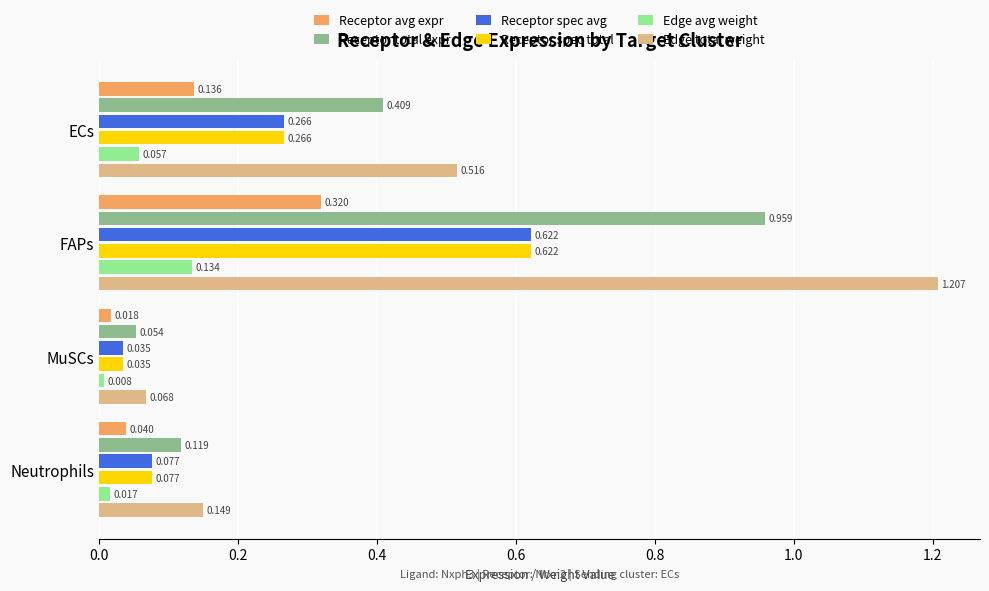

What is the sum of all Edge avg weight values?

0.2